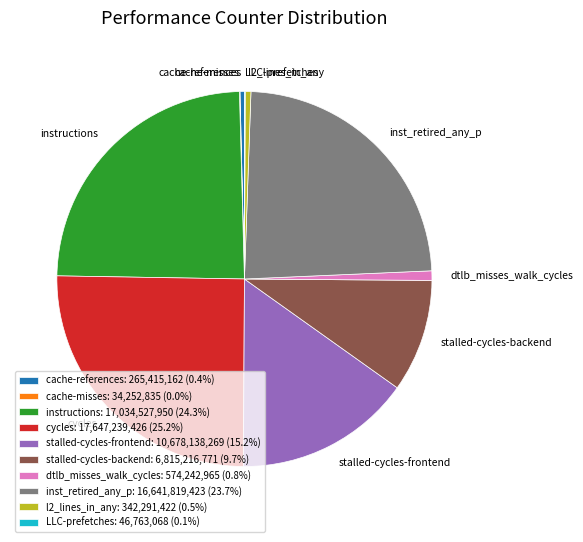

What is the ratio of the value at stalled-cycles-frontend: 10,678,138,269 (15.2%) to the value at cache-references: 265,415,162 (0.4%)?

40.2